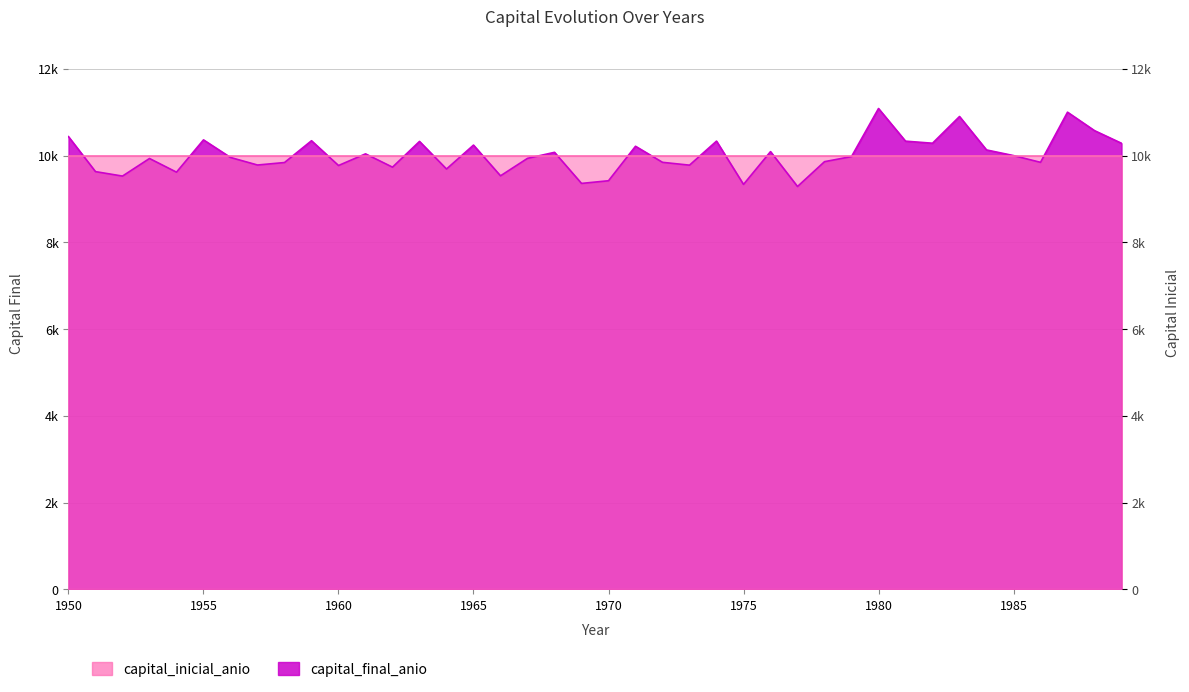

At which label does the data first exceed 9976?

1950